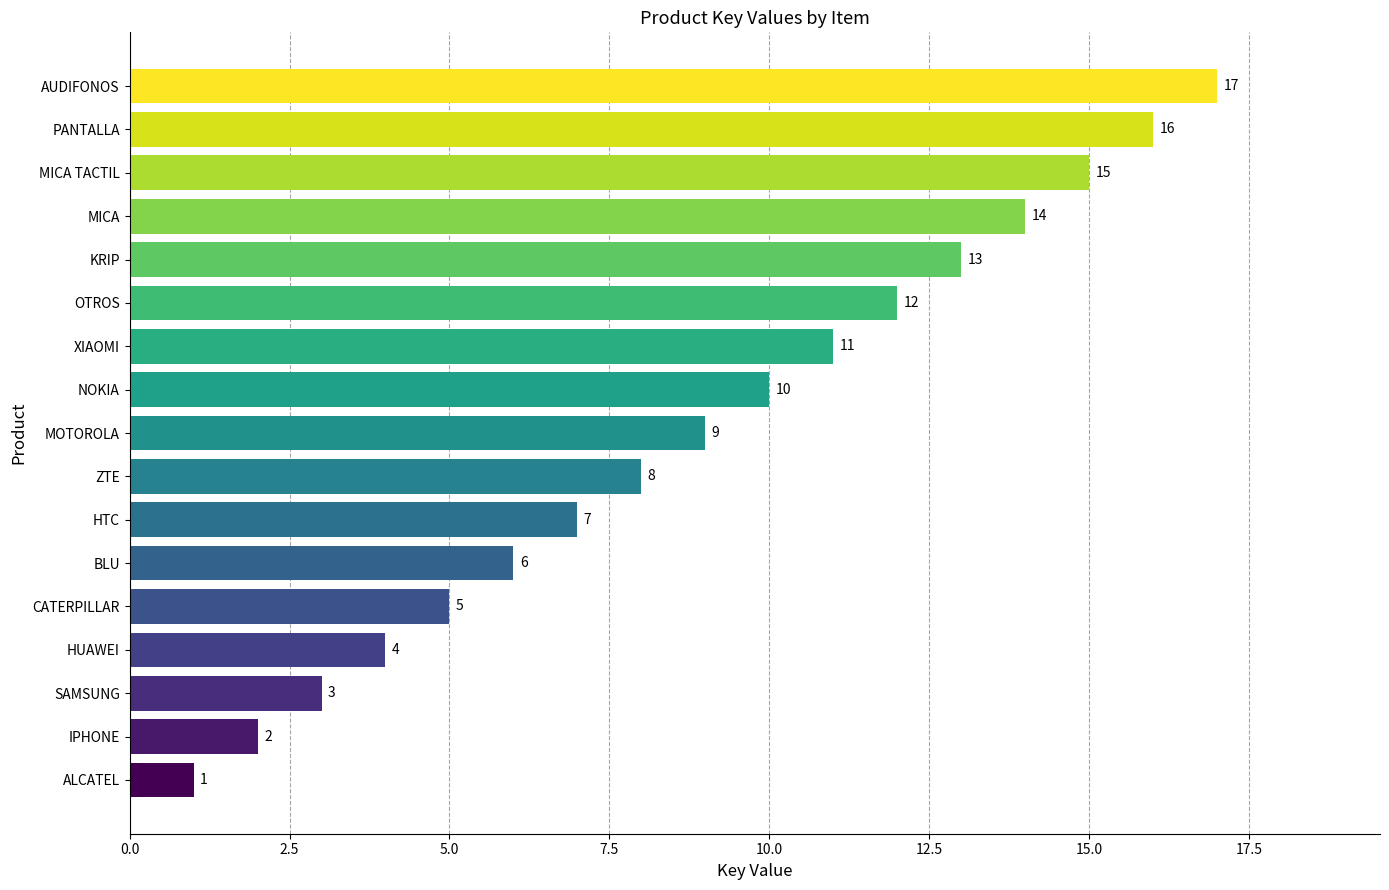

What value does the data have at CATERPILLAR, to the nearest 5?

5